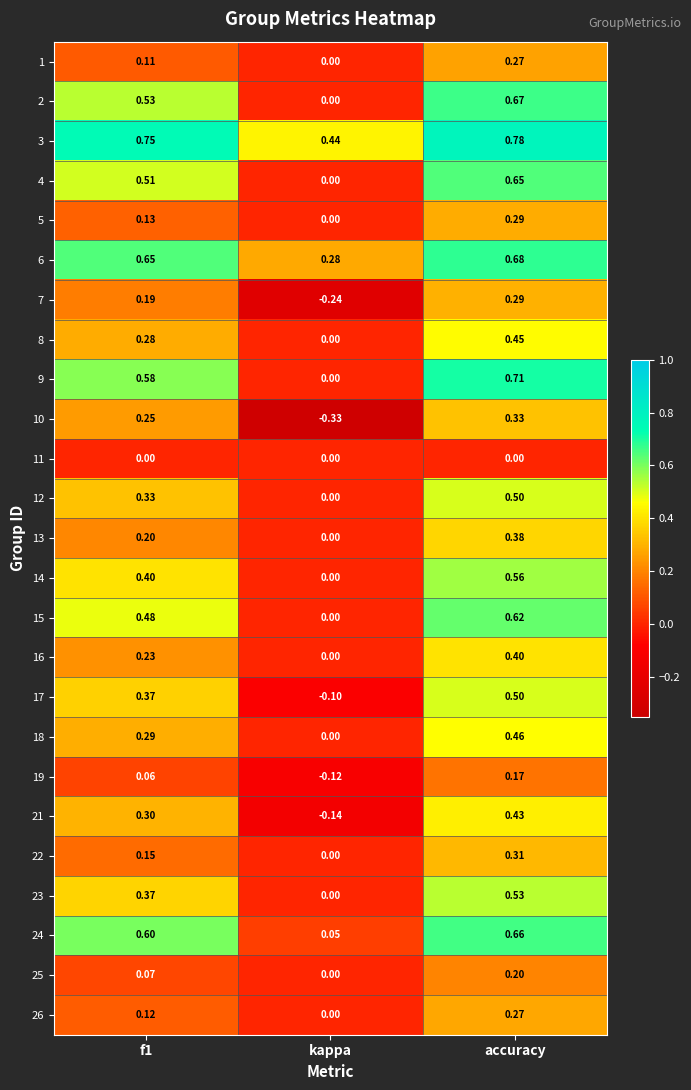

How many data points does each series have?

3